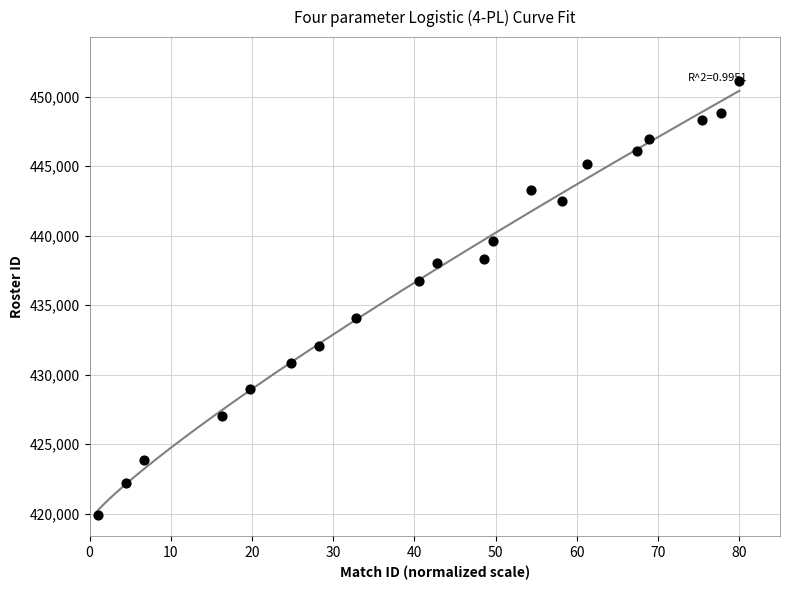

What is the range of Y values (max minus min)?

31235